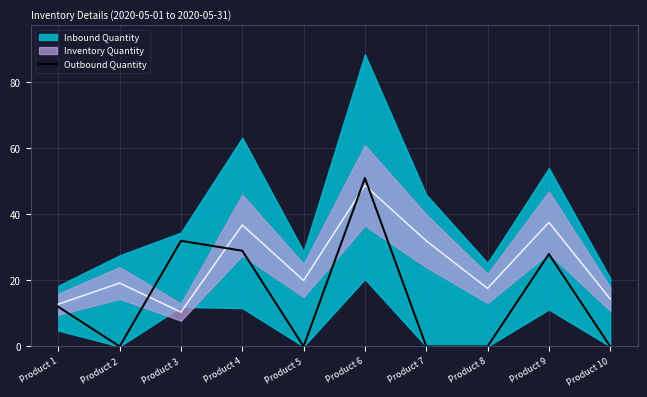

Does the chart have visible grid lines?

Yes